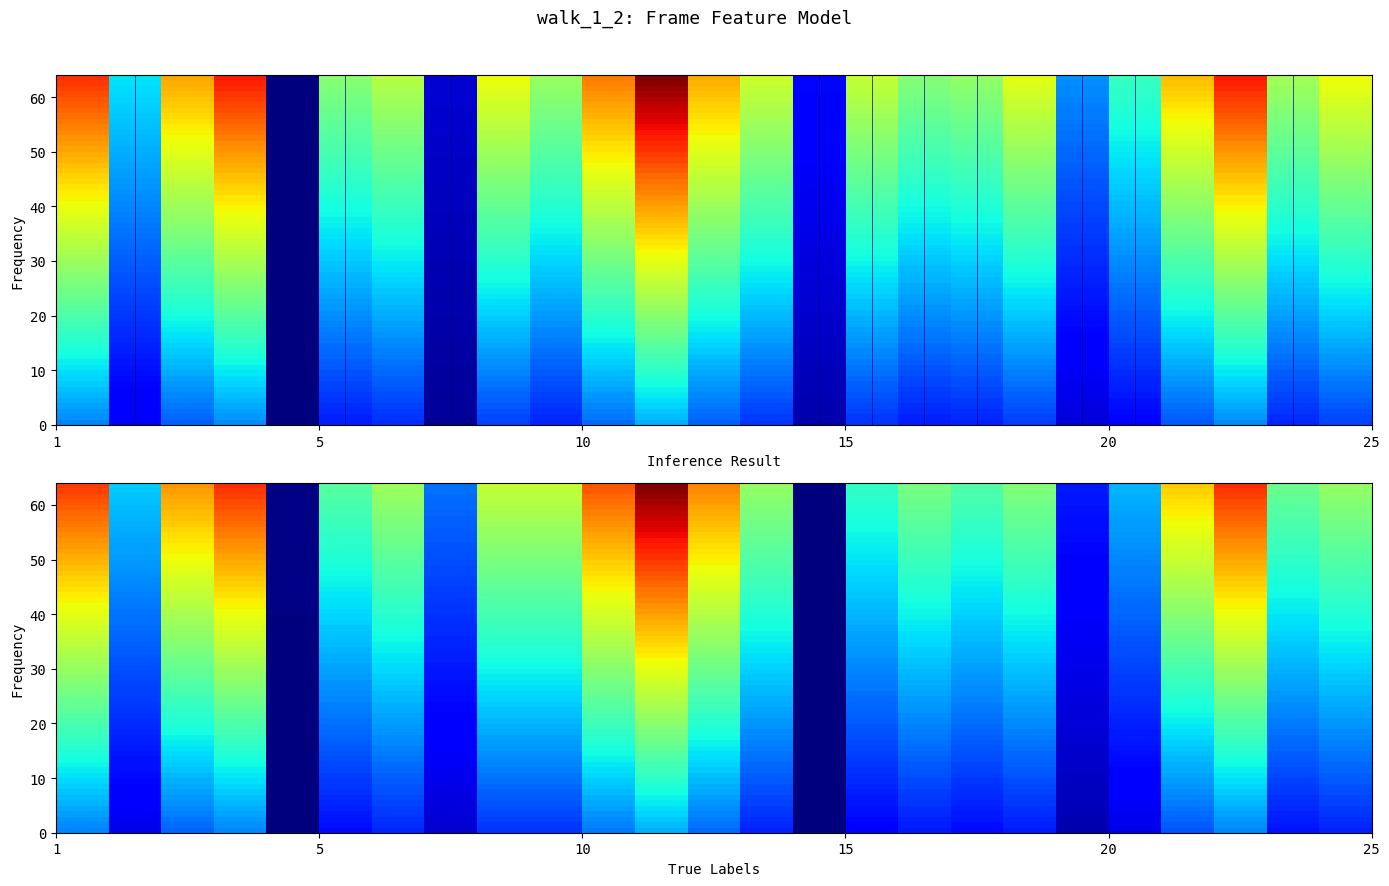

What is the difference between the maximum and minimum values?

0.6